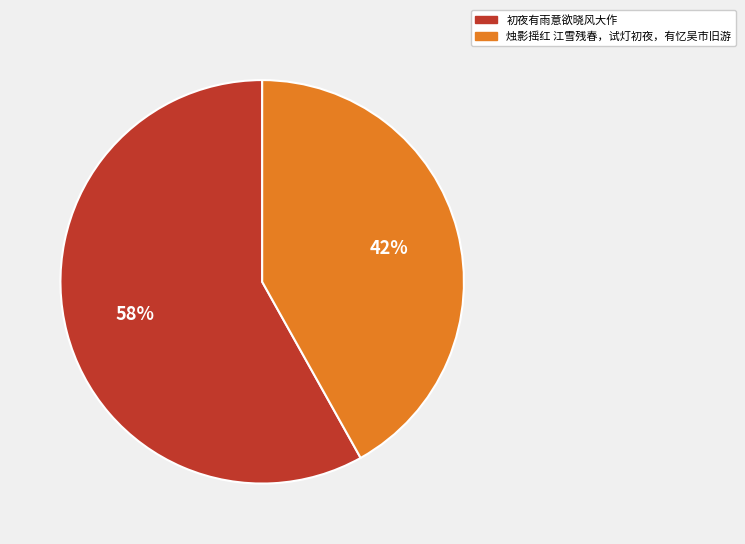

Is there any slice that represents more than half of the pie?

Yes